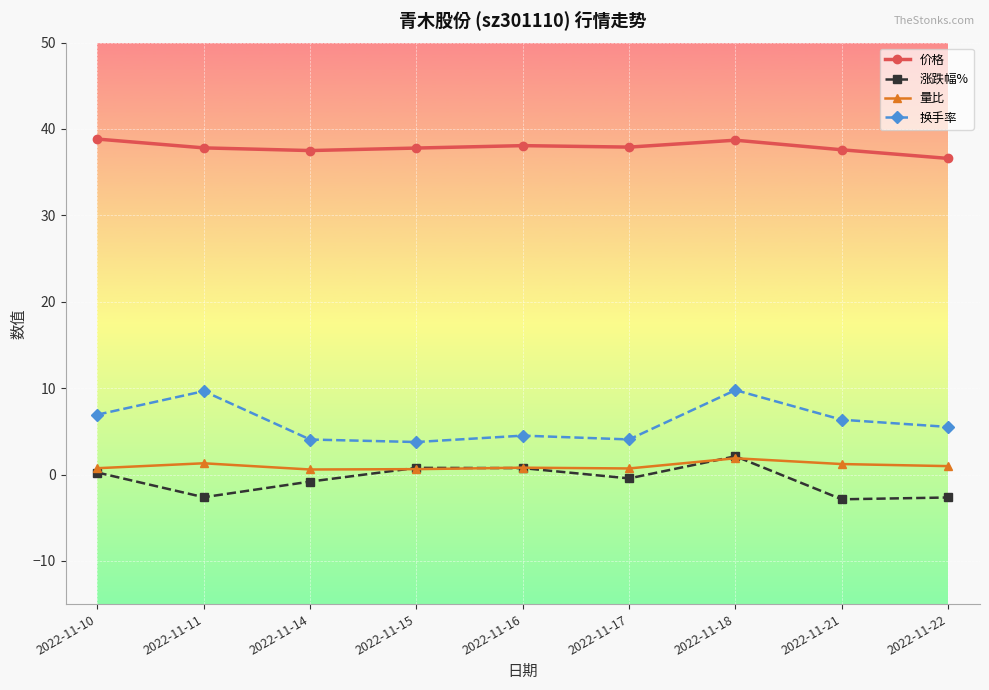

What is the value of the 换手率 point at the 5th from the left?

4.5